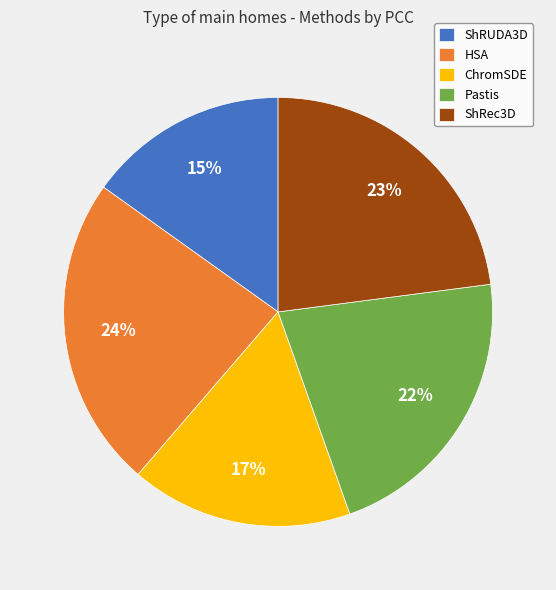

To the nearest percent, what is the combined percentage of ShRec3D and ShRUDA3D?

38%